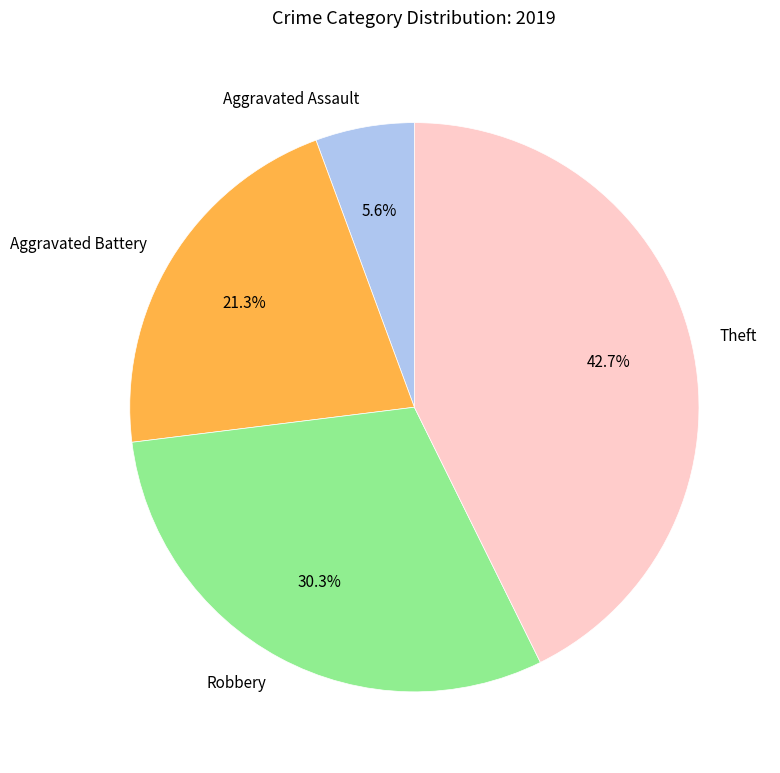

How many segments does this pie chart have?

4